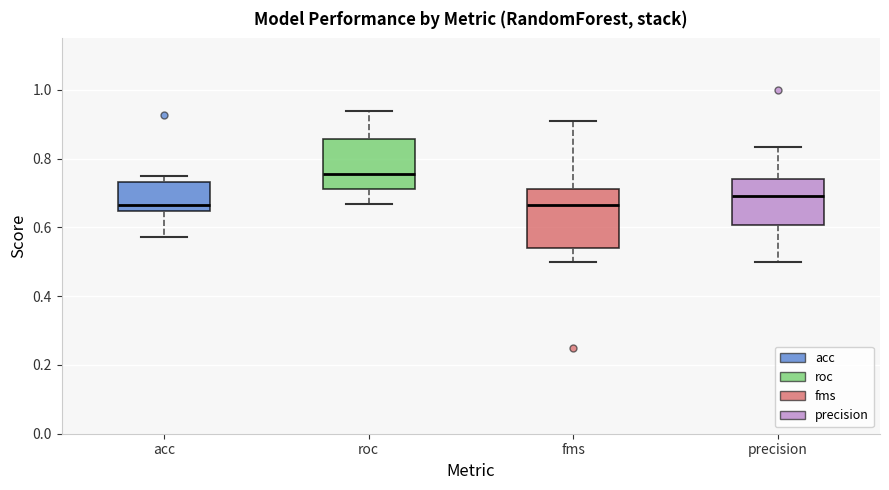

Which box's median line is the highest?

roc